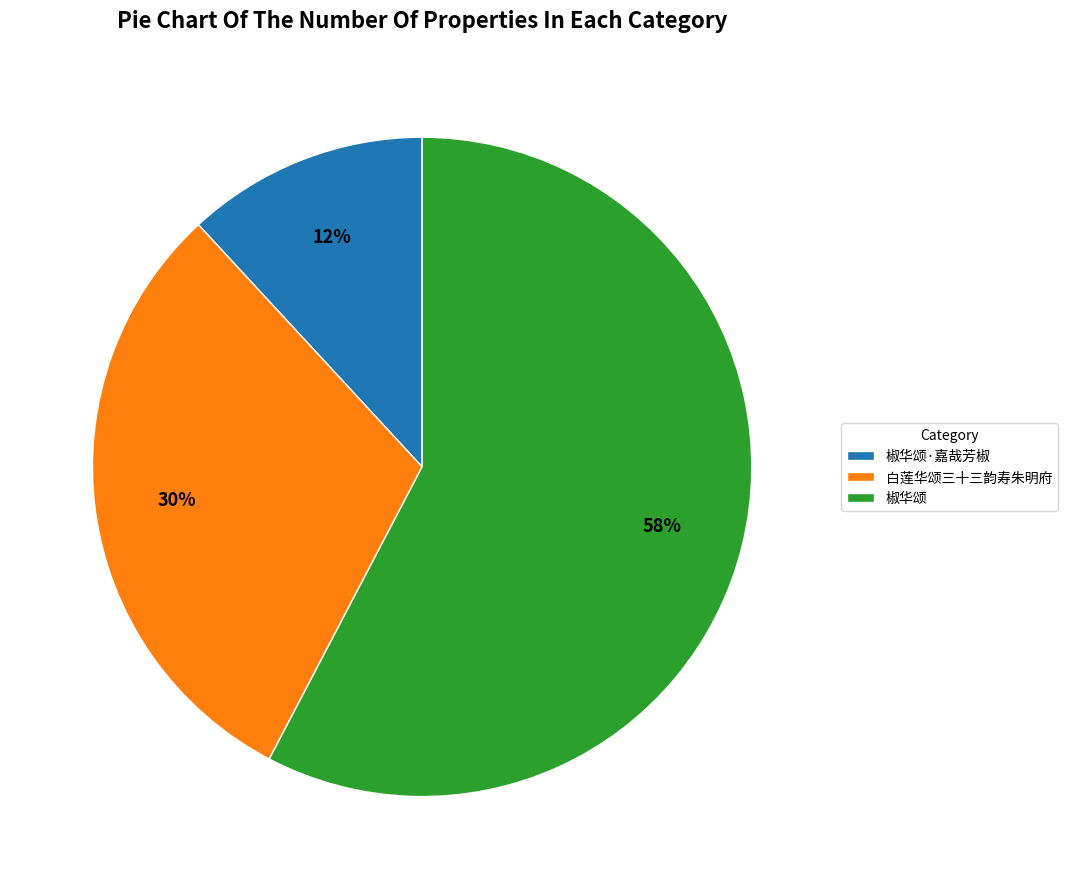

Is there a majority slice in this chart?

Yes